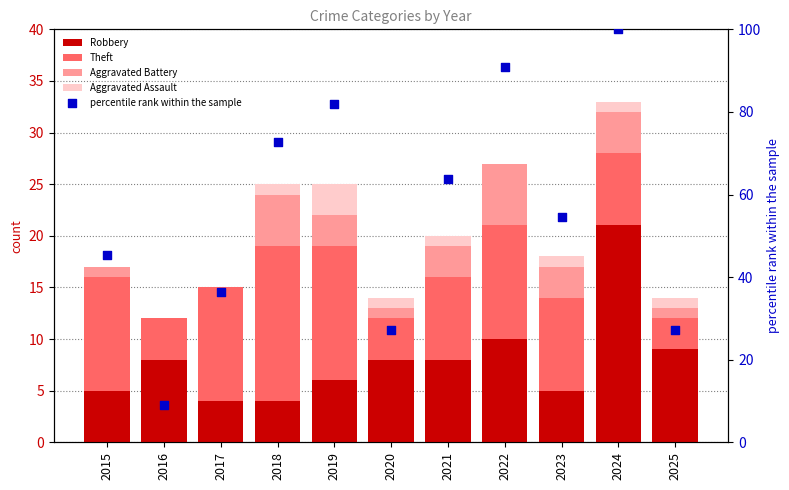

Which series has the largest total across all categories?

percentile rank within the sample